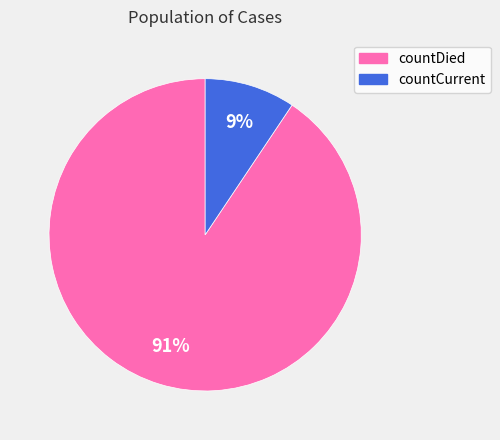

Is the sum of countCurrent and countDied greater than half?

Yes